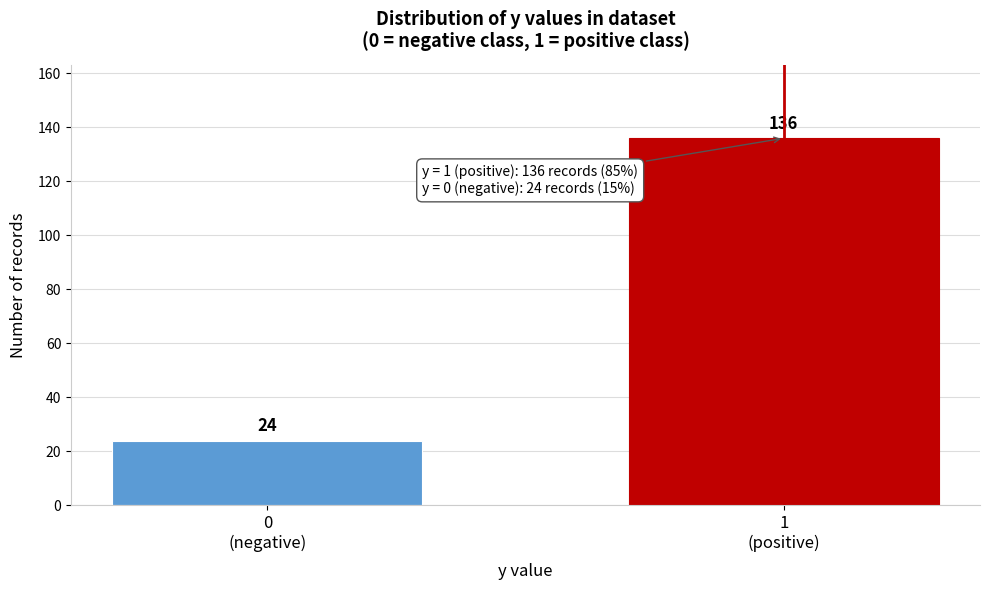

Reading right to left, extract all data points from this chart.

136	24